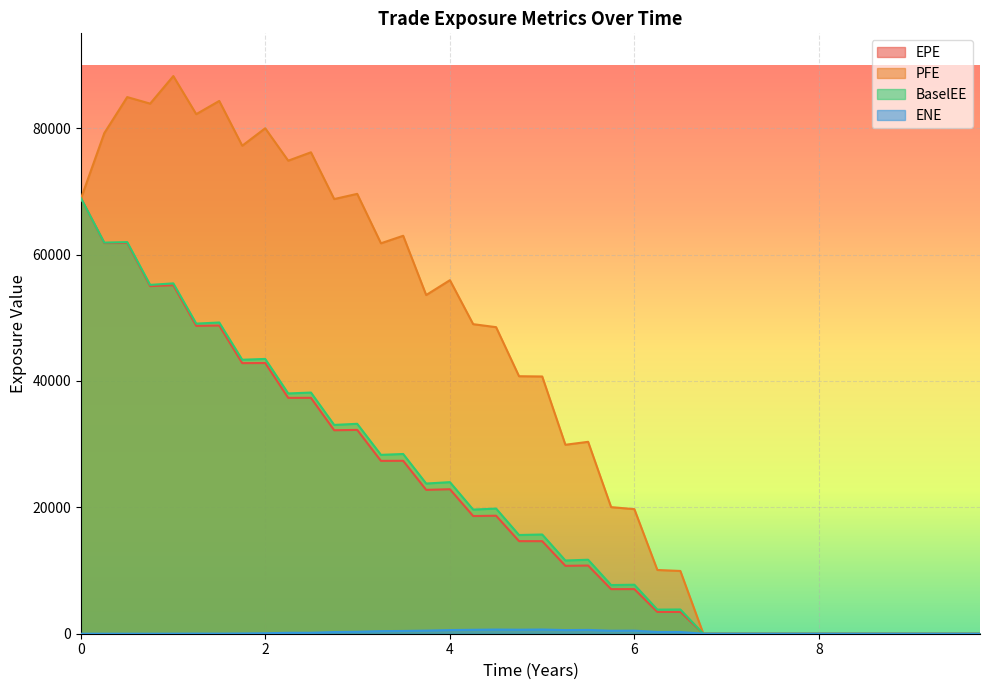

How many lines are shown in the chart?

4